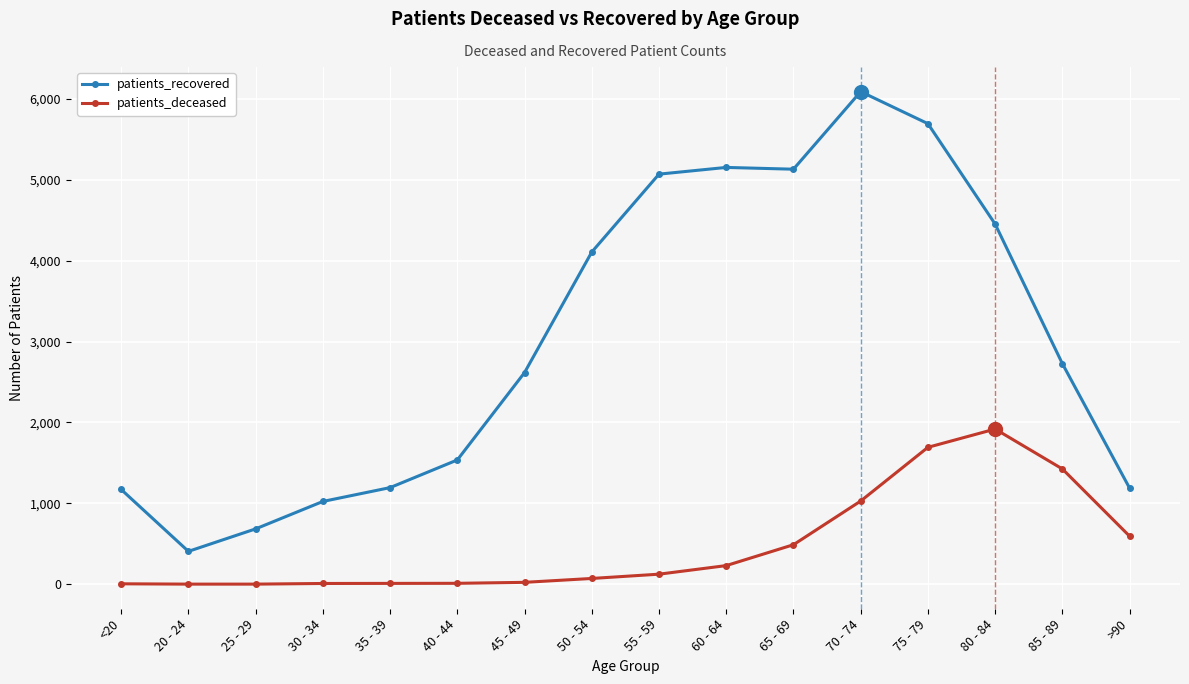

What is the difference between the maximum and second lowest values in the patients_recovered series?

5405